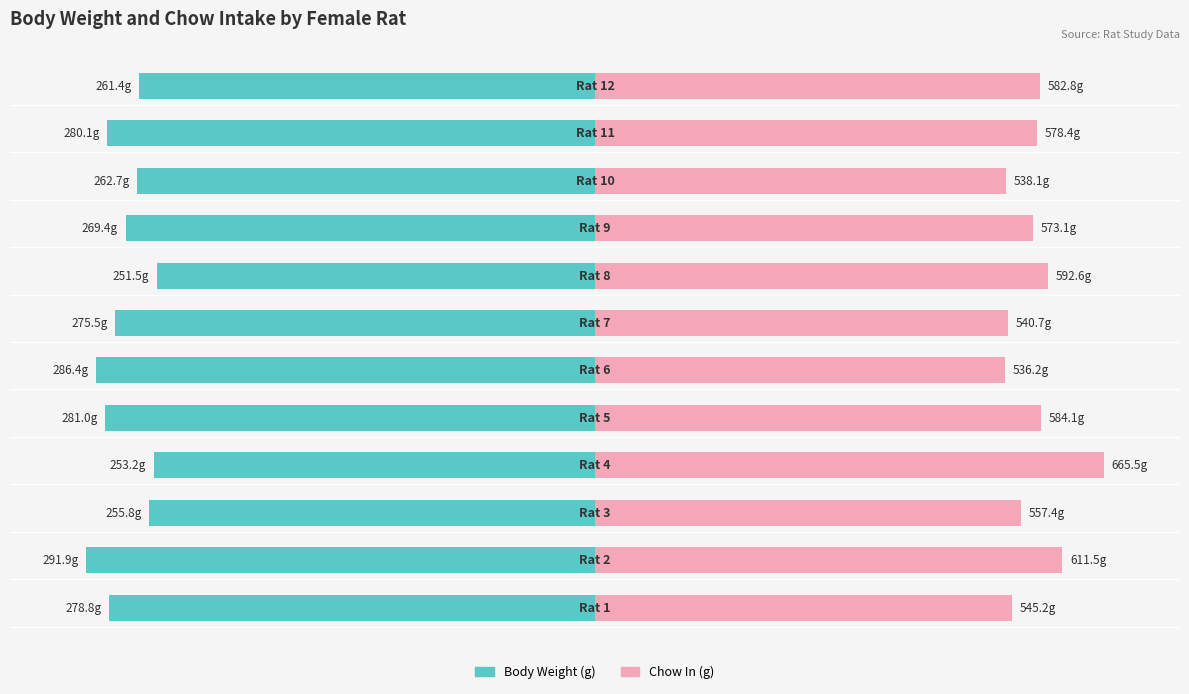

How many bars are there in each group?

2